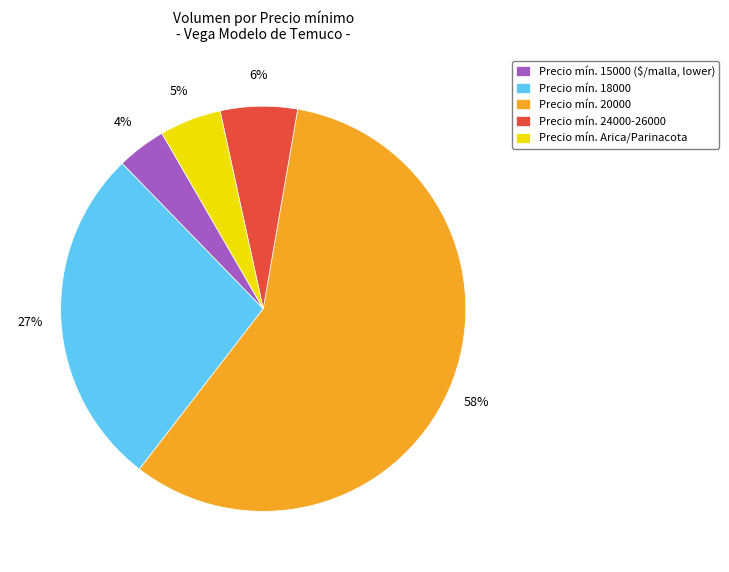

Count the number of slices in the pie.

5